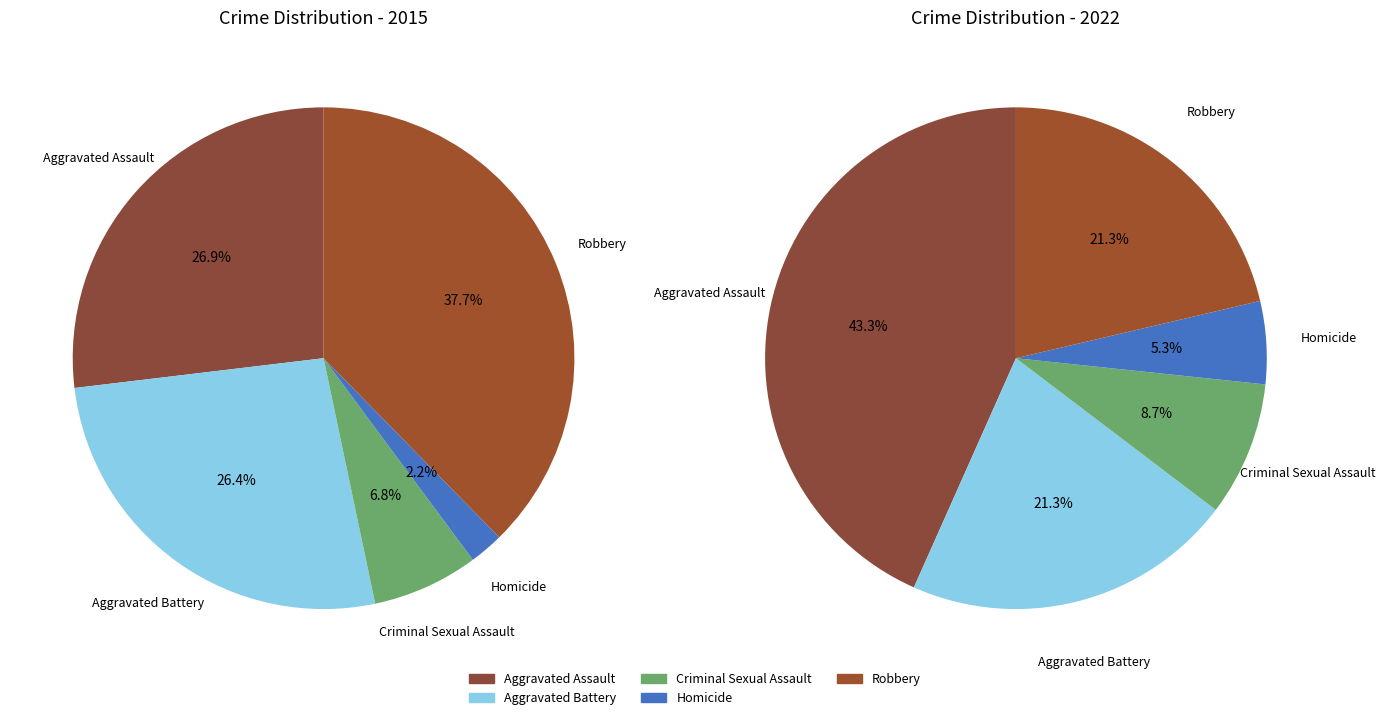

Rank the categories by values_2022 value from highest to lowest.

Aggravated Assault, Aggravated Battery, Robbery, Criminal Sexual Assault, Homicide